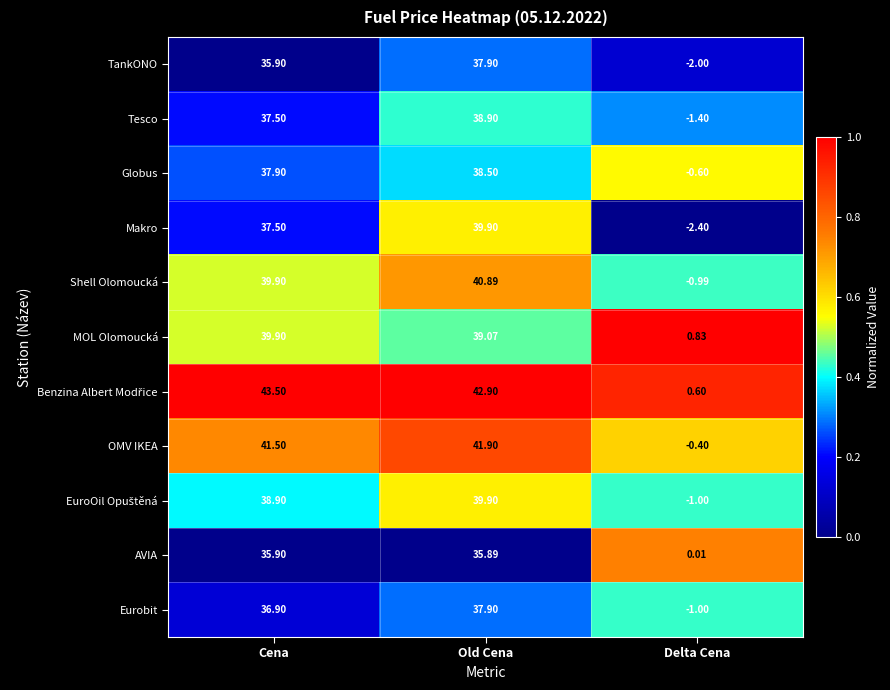

Rank the categories by Globus value from lowest to highest.

Delta Cena, Cena, Old Cena